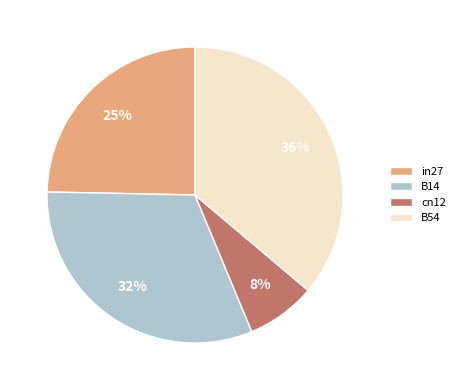

Which slice is the smallest?

cn12